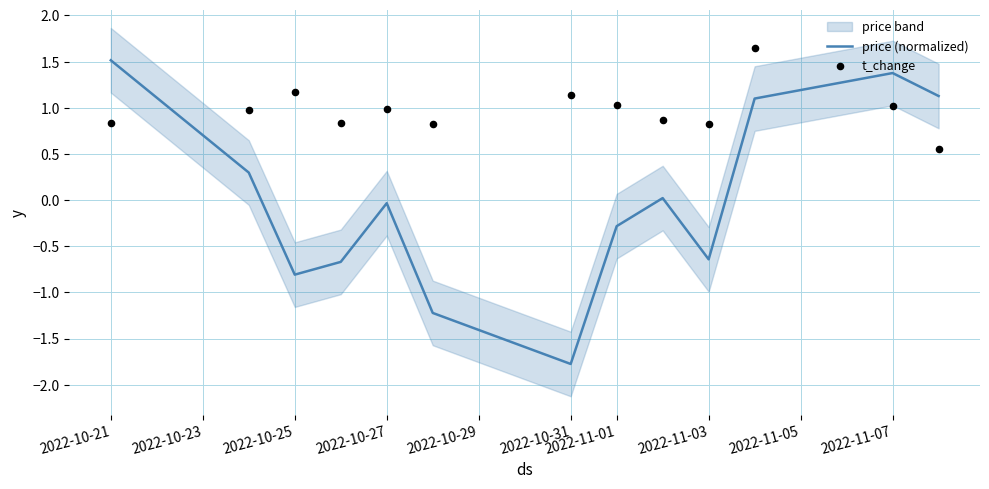

At how many categories does at least one series exceed 0?

13